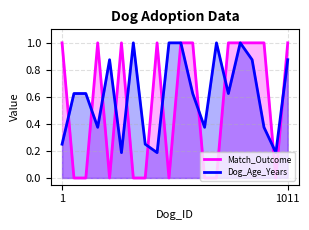

True or false: Dog_Age_Years has more than 0 points higher than both neighbors.

True